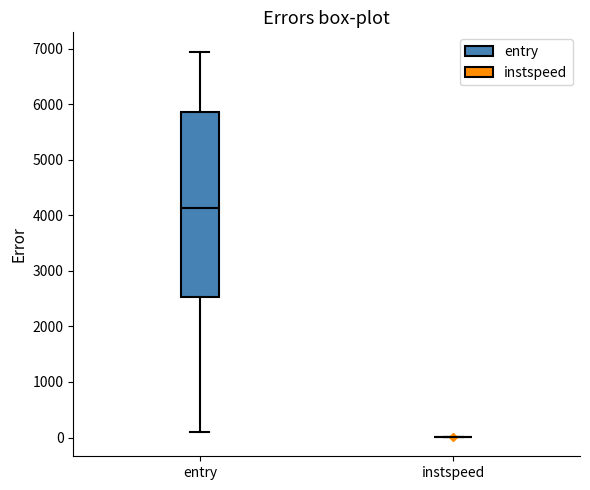

Comparing the boxes themselves (not the whiskers), which one is the tallest?

entry